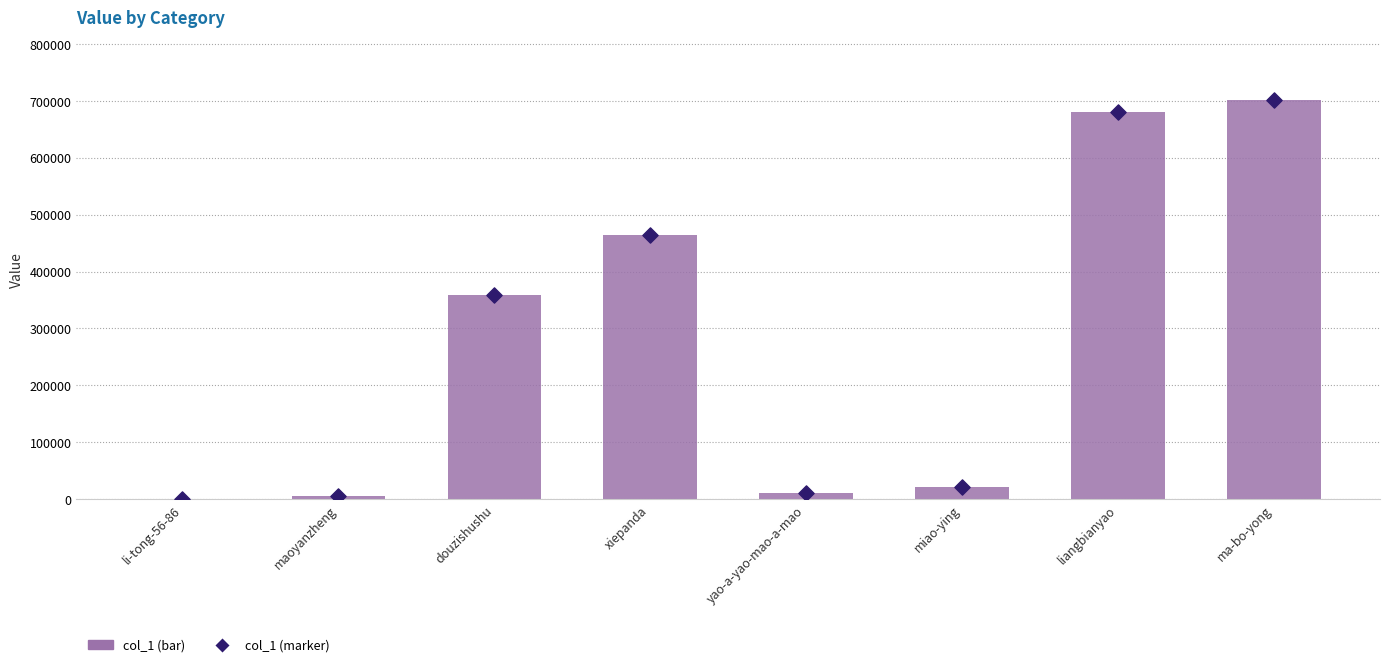

Approximately how many times larger is the value at maoyanzheng compared to miao-ying?

0.2